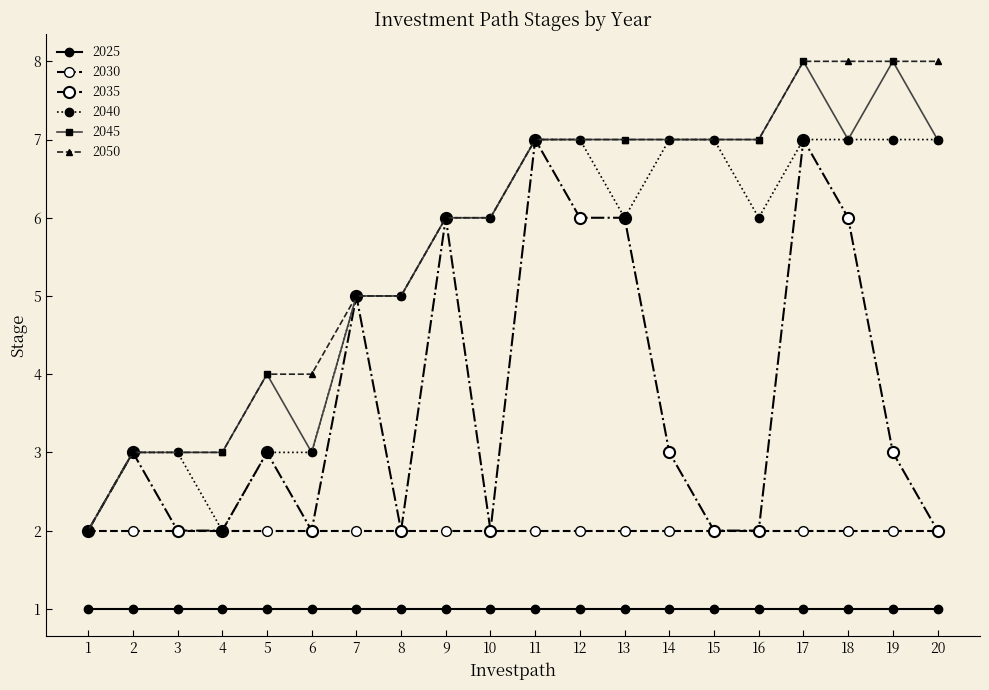

Is the value of 2045 at 6 greater than the value of 2040 at 10?

No